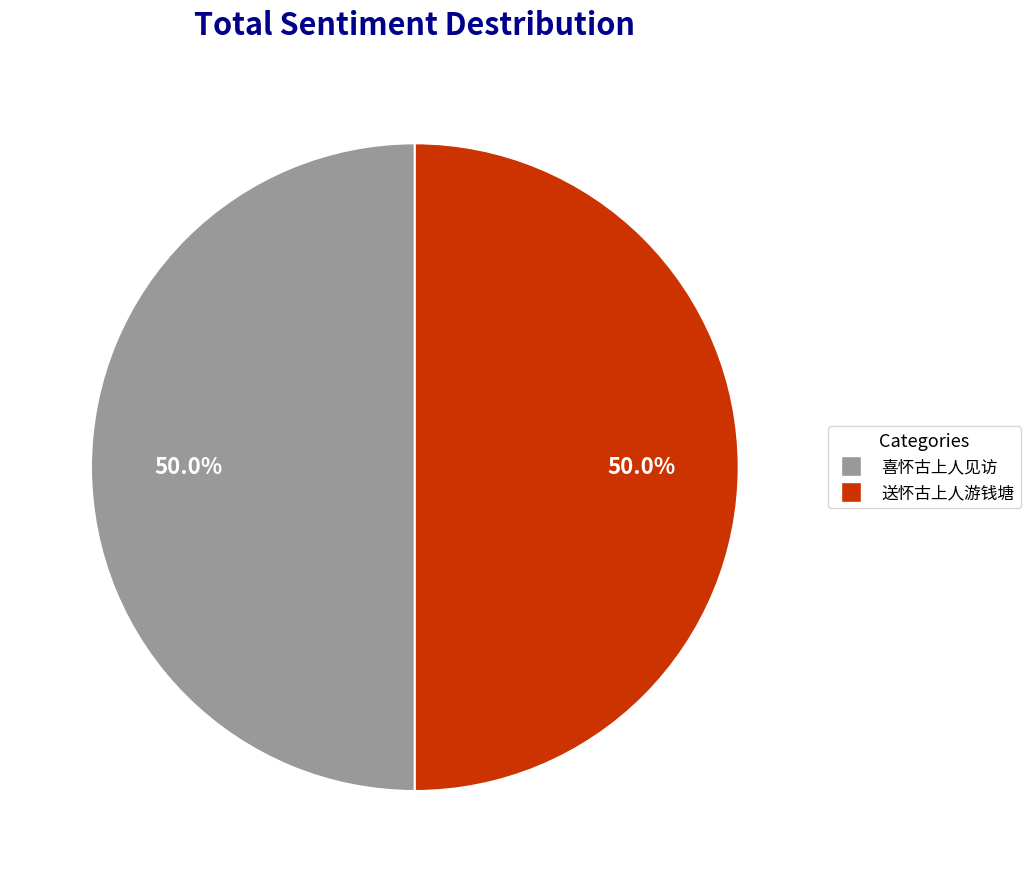

To the nearest percent, what is the average slice percentage?

50%